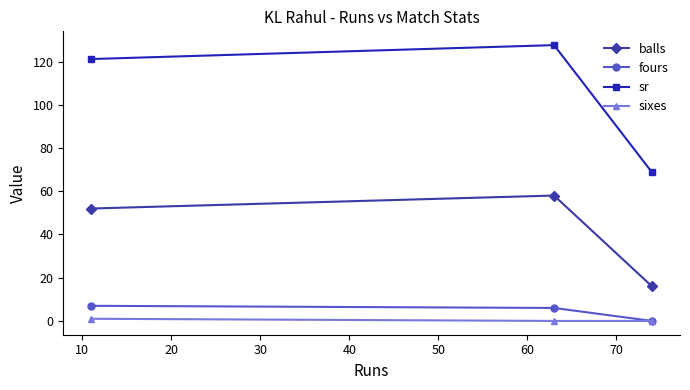

Count the number of data series in this chart.

4